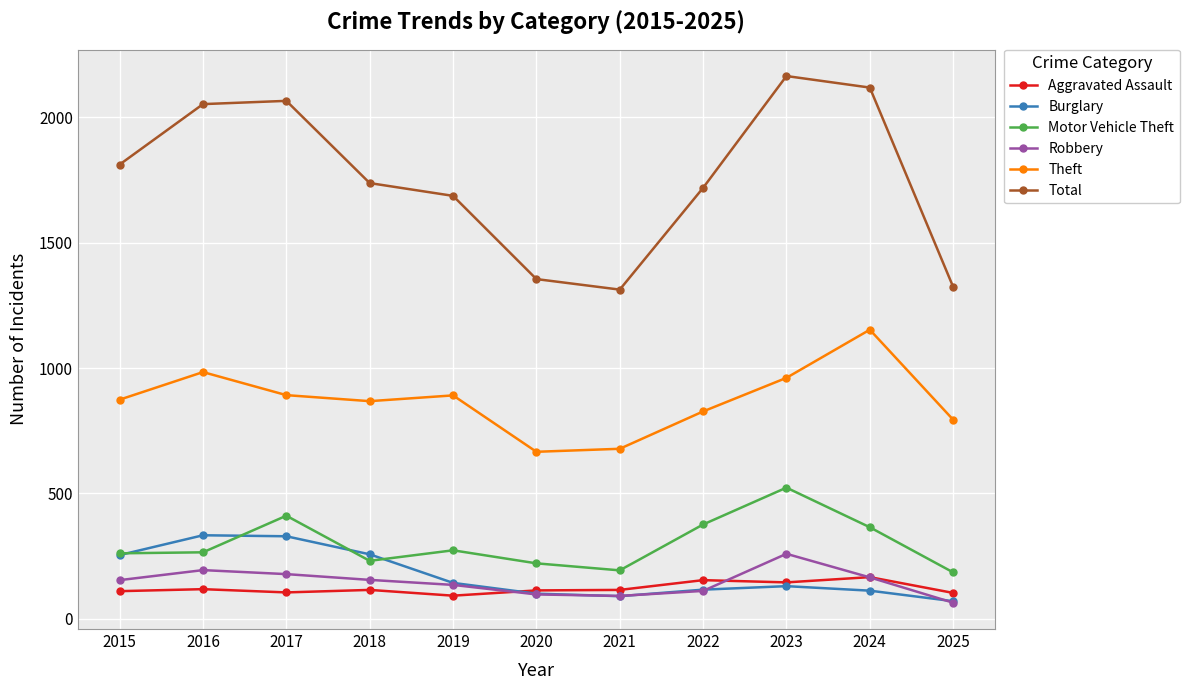

True or false: Theft has more than 0 interior local peaks.

True